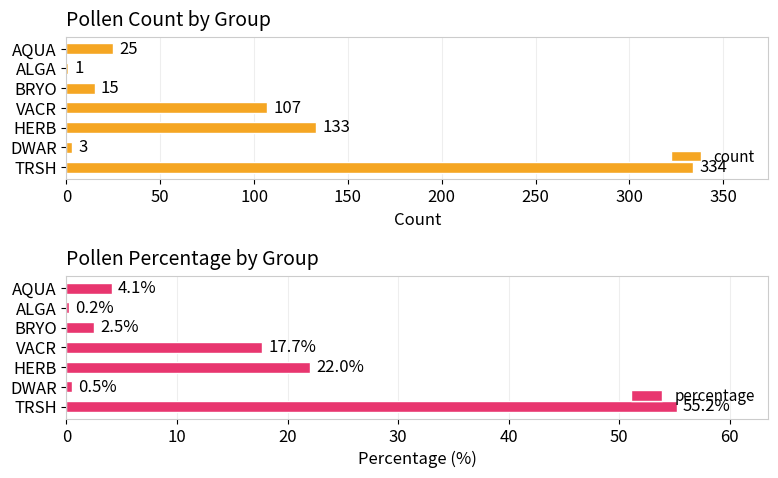

How many bars are there in total?

14